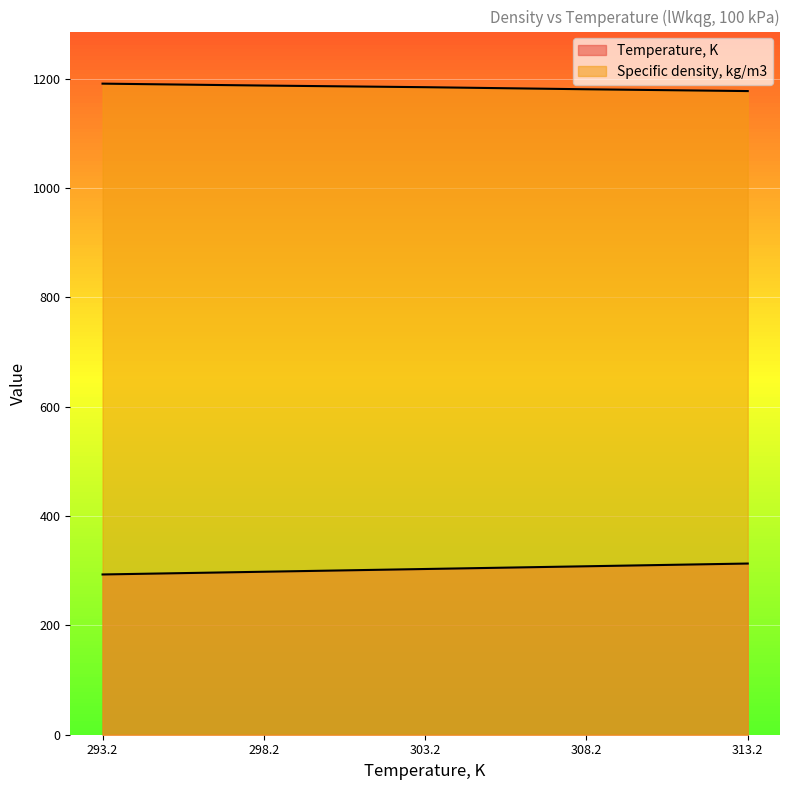

Rank the series at 293.2 from highest to lowest value.

Specific density, kg/m3, Temperature, K